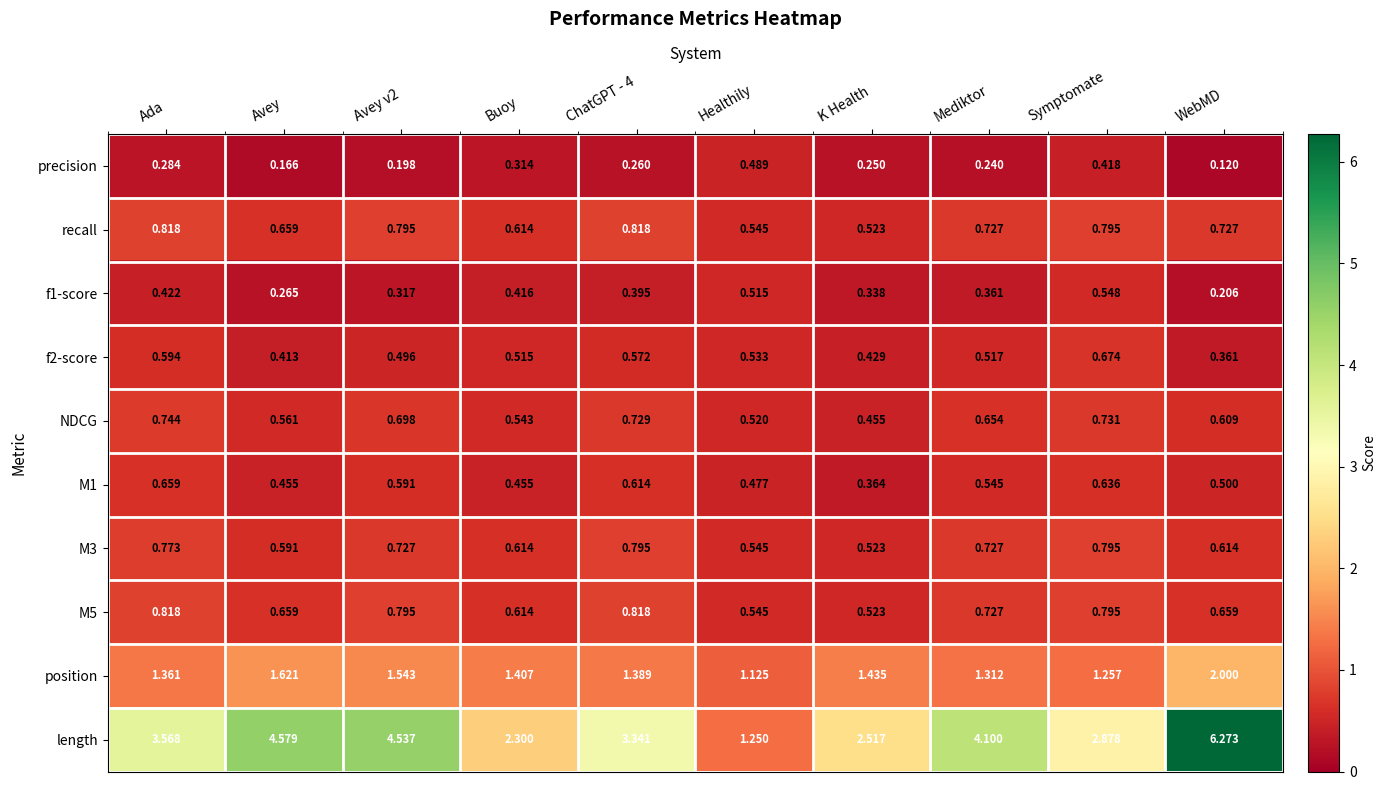

At which label is length closest to 3?

Symptomate